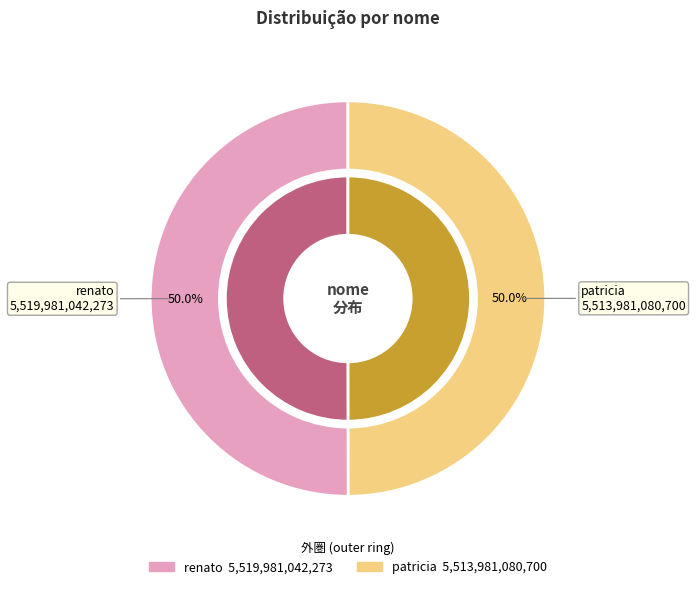

Which has a higher value, renato or patricia?

renato